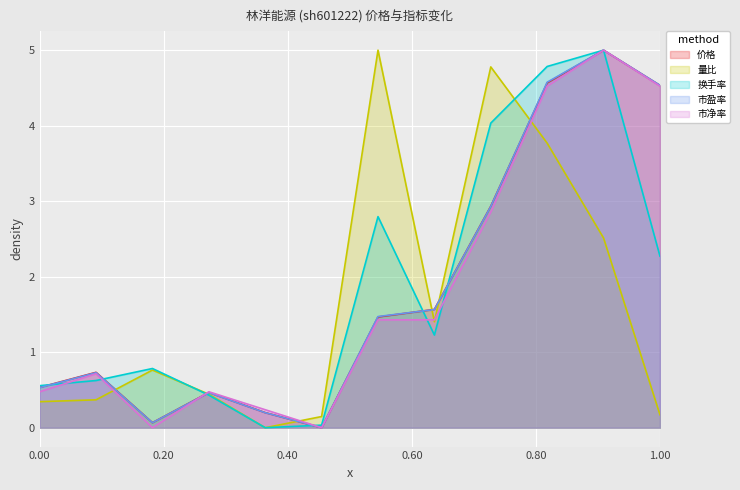

What is the average value of the 换手率 series?

1.9